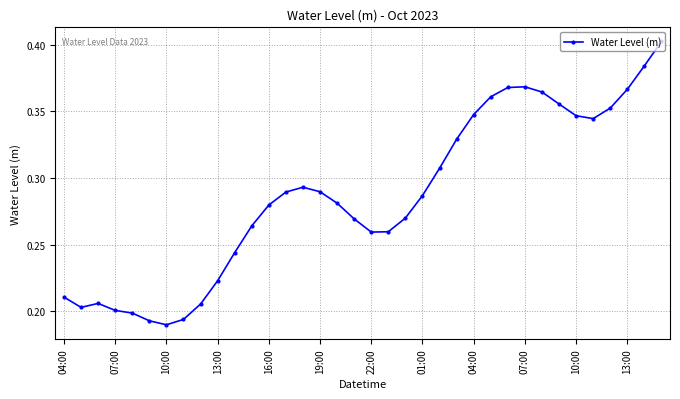

True or false: there are more than 2 points higher than both neighbors.

True